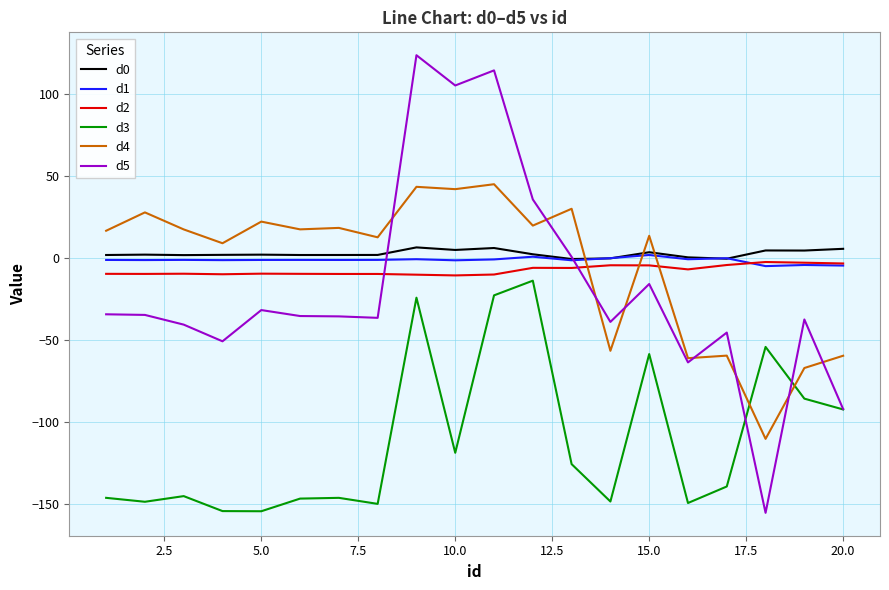

Which series has the largest range (max minus min)?

d5